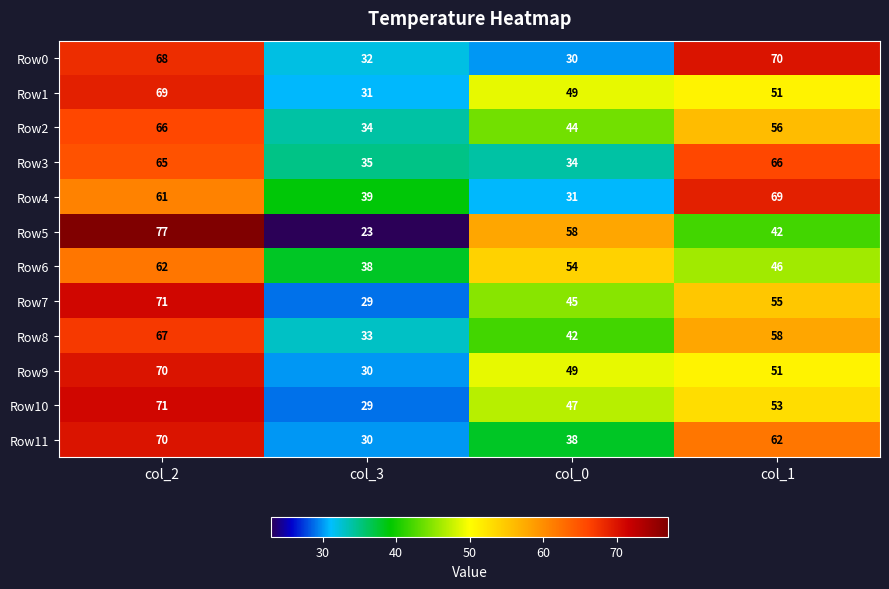

What is the smallest value displayed?

23